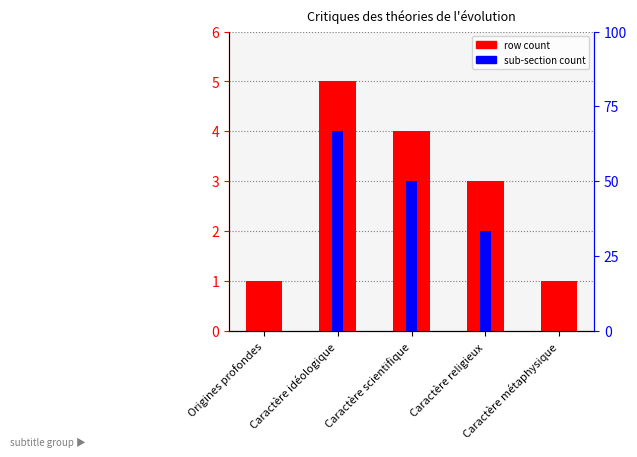

Rank the categories by sub-section count value from highest to lowest.

Caractère idéologique, Caractère scientifique, Caractère religieux, Origines profondes, Caractère métaphysique